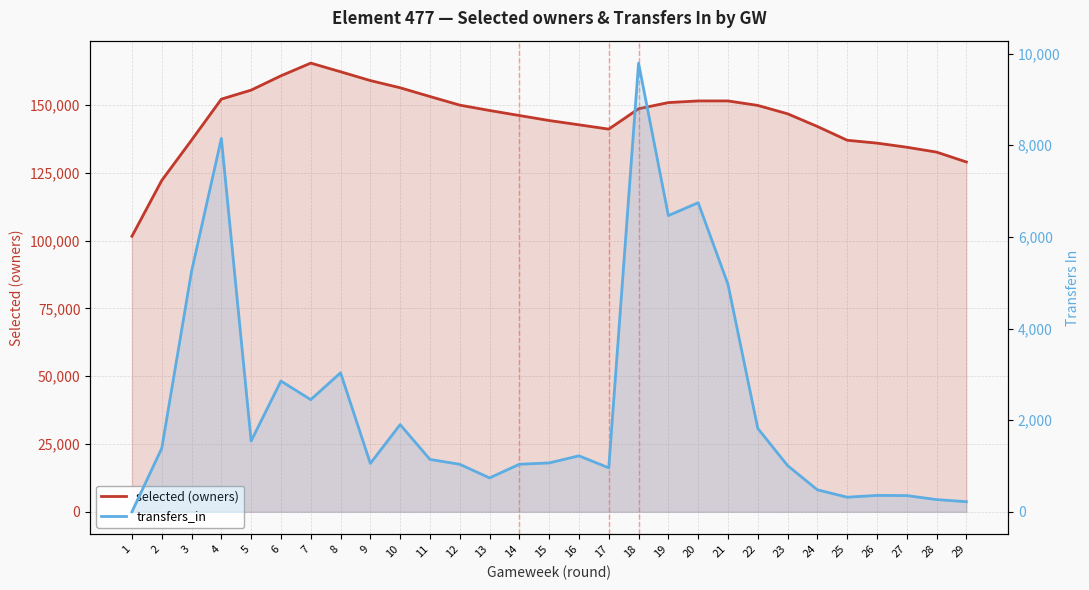

Where is selected (owners) nearest to the value 133556?

28